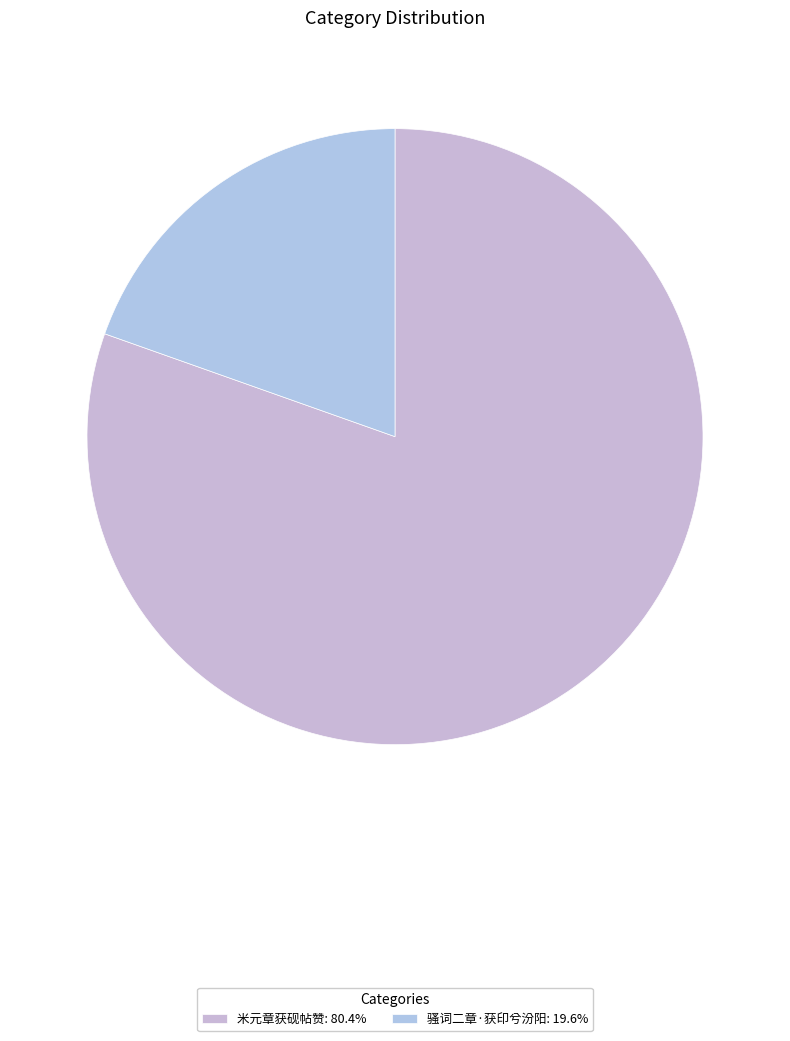

Combined, do 骚词二章·获印兮汾阳 and 米元章获砚帖赞 account for over 50%?

Yes